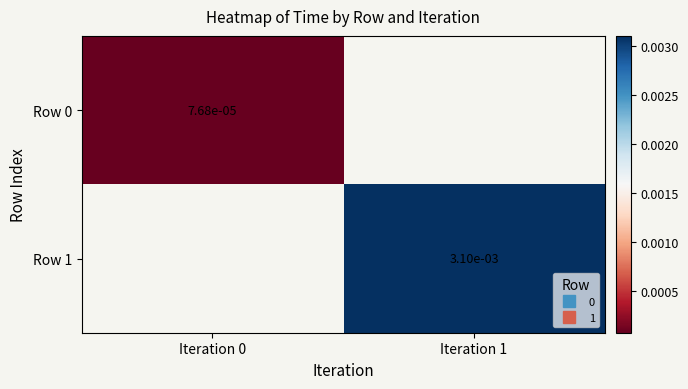

At which label does Row 1 reach its minimum?

Iteration 0